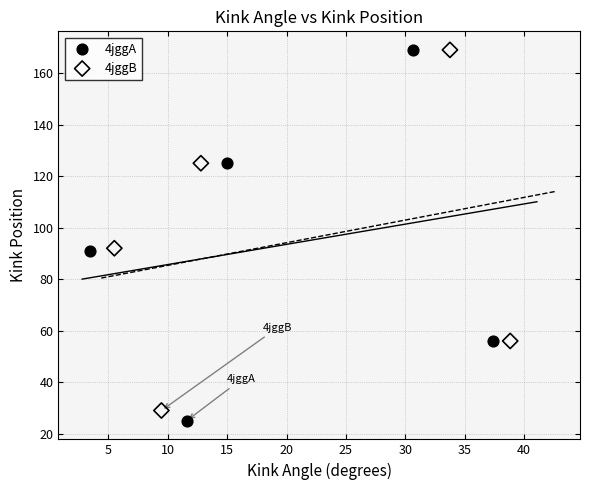

Which series has the widest spread of Y values?

4jggA